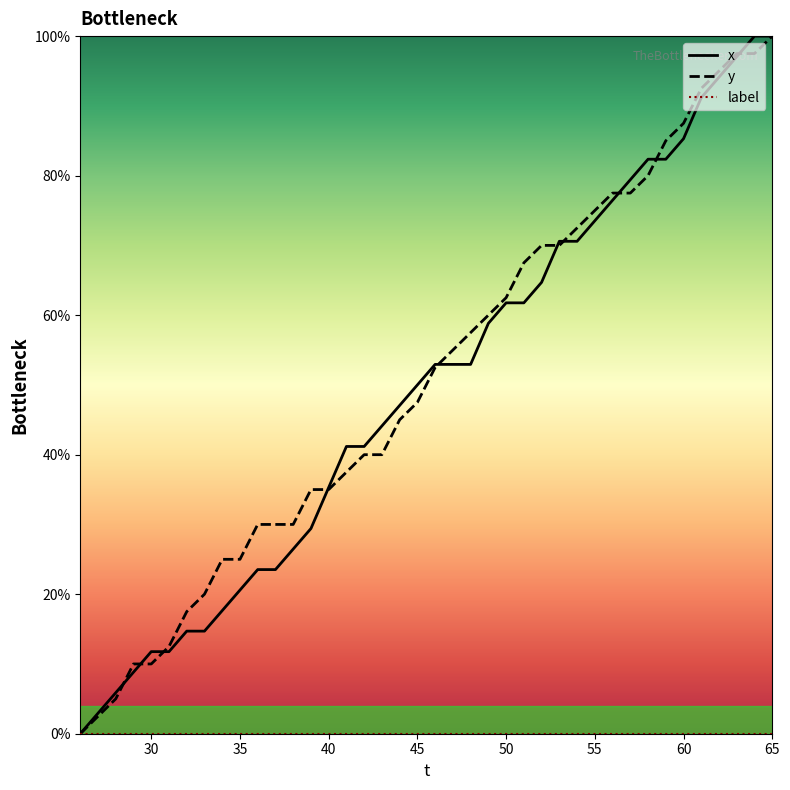

What is the average value of the y series?

50.8